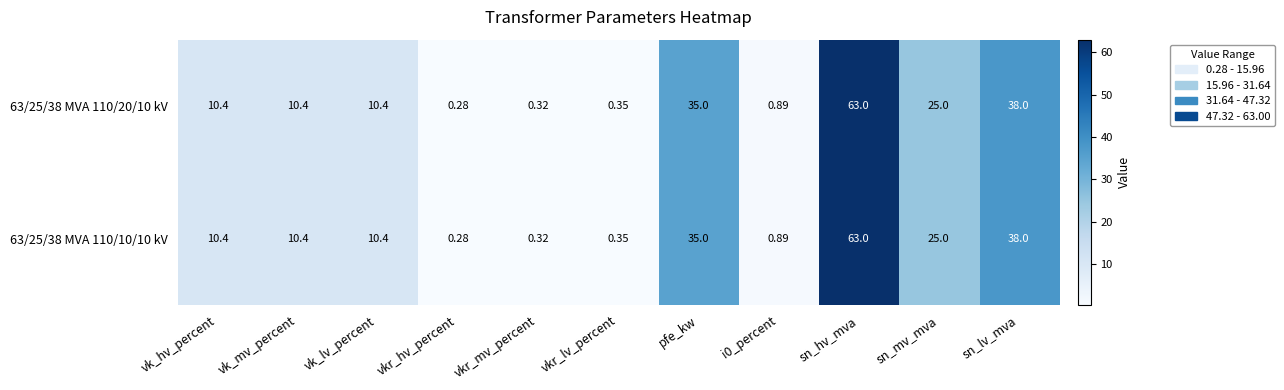

Which label corresponds to the smallest value in the chart?

vkr_hv_percent